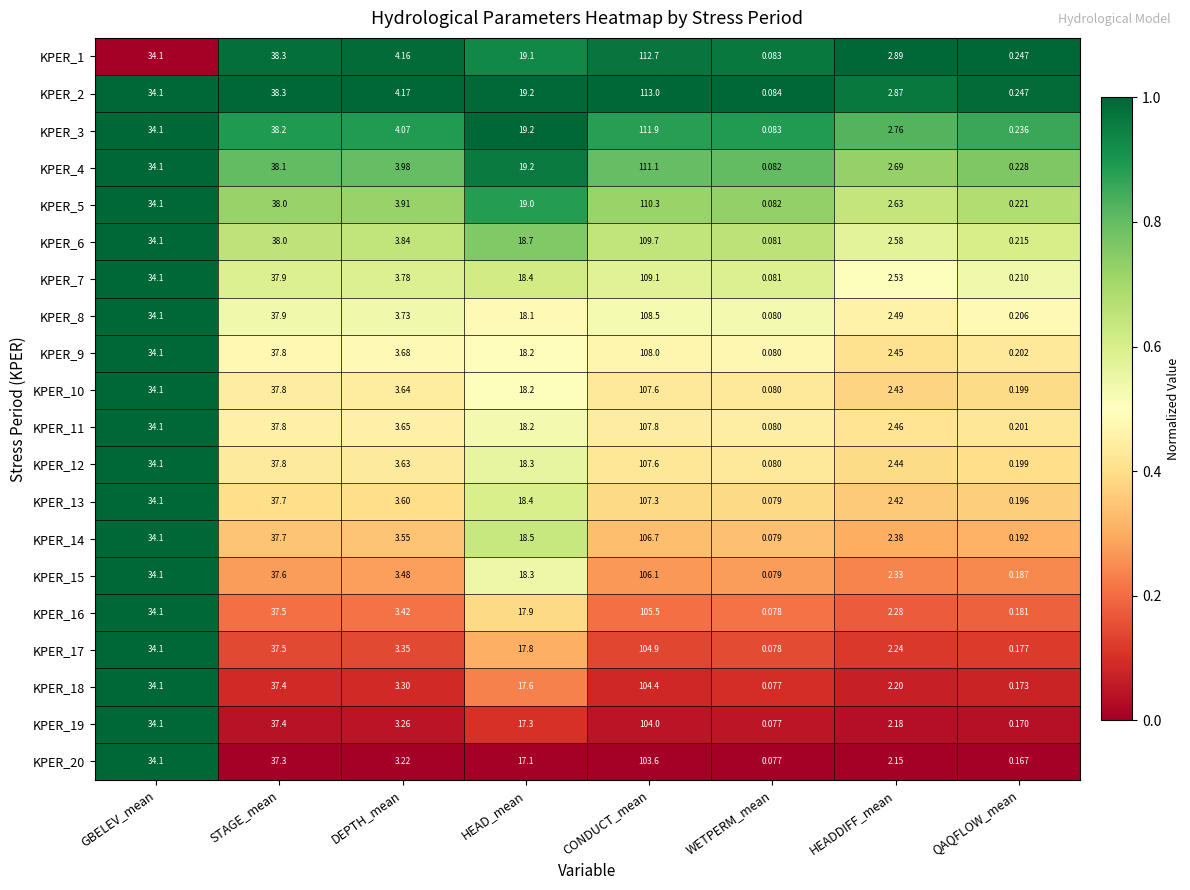

At which label does KPER_2 reach its peak?

CONDUCT_mean